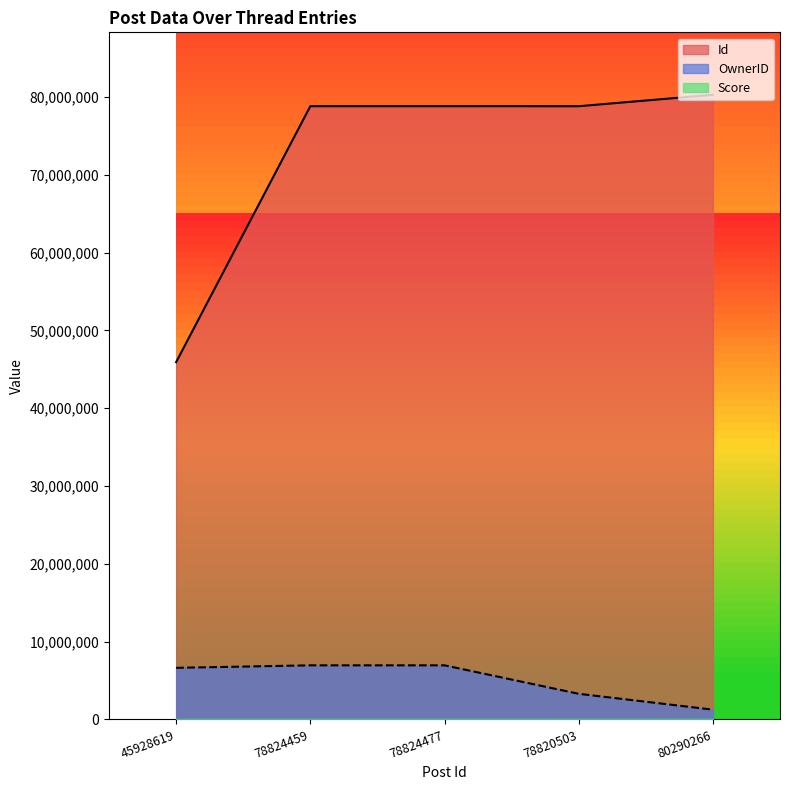

At which label does OwnerID reach its peak?

78824459